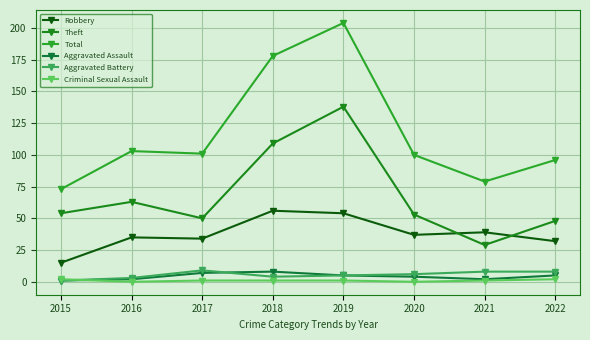

Count the number of categories in the chart.

8